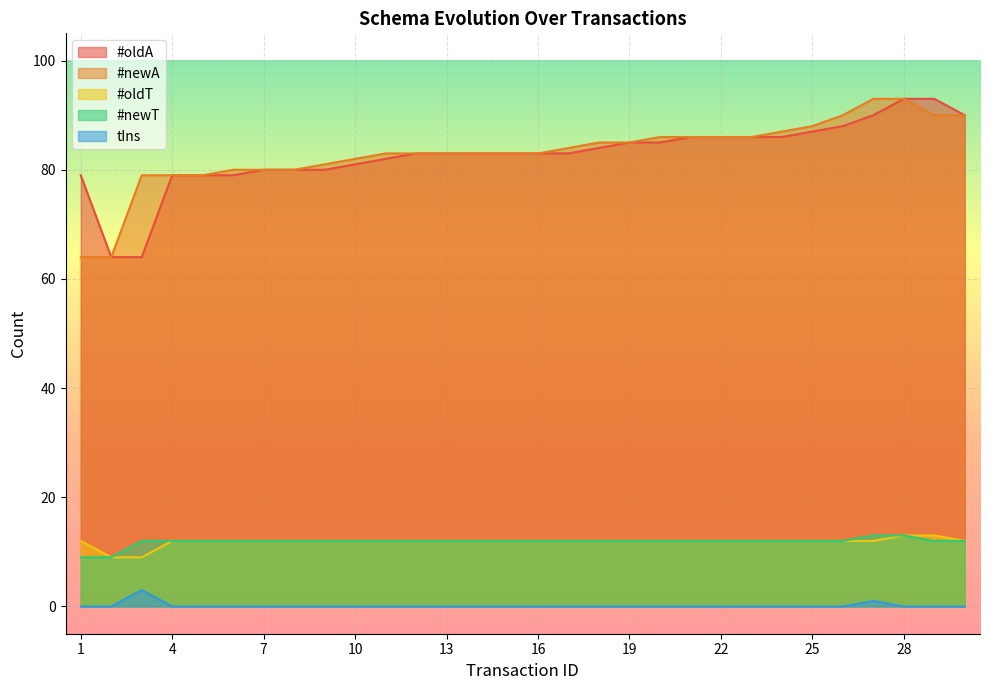

How many lines are shown in the chart?

5